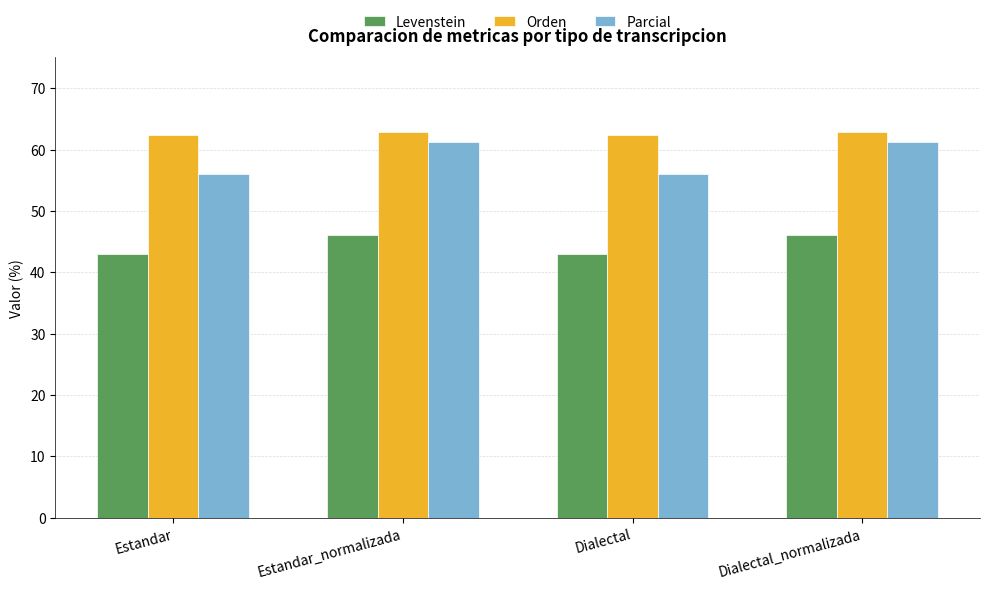

What is the difference between the highest and lowest values at Dialectal_normalizada?

16.8